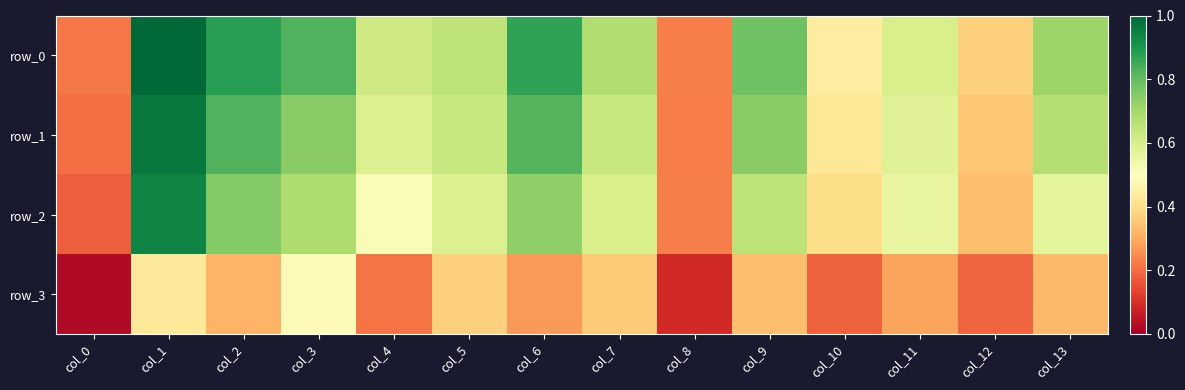

What is the approximate value of row_1 at col_7?

0.6